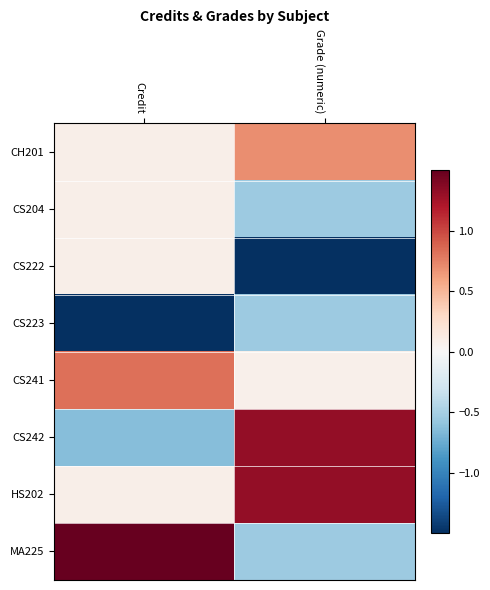

Between Credit and Grade (numeric), which series saw the biggest shift?

MA225